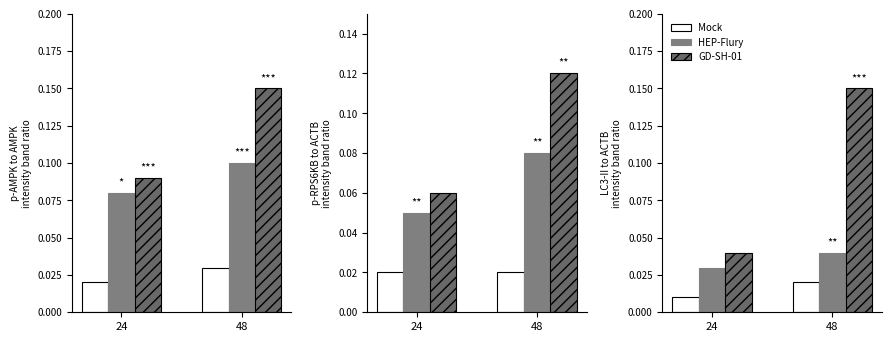

What is the difference between the GD-SH-01 values at 24 and 48?

0.1